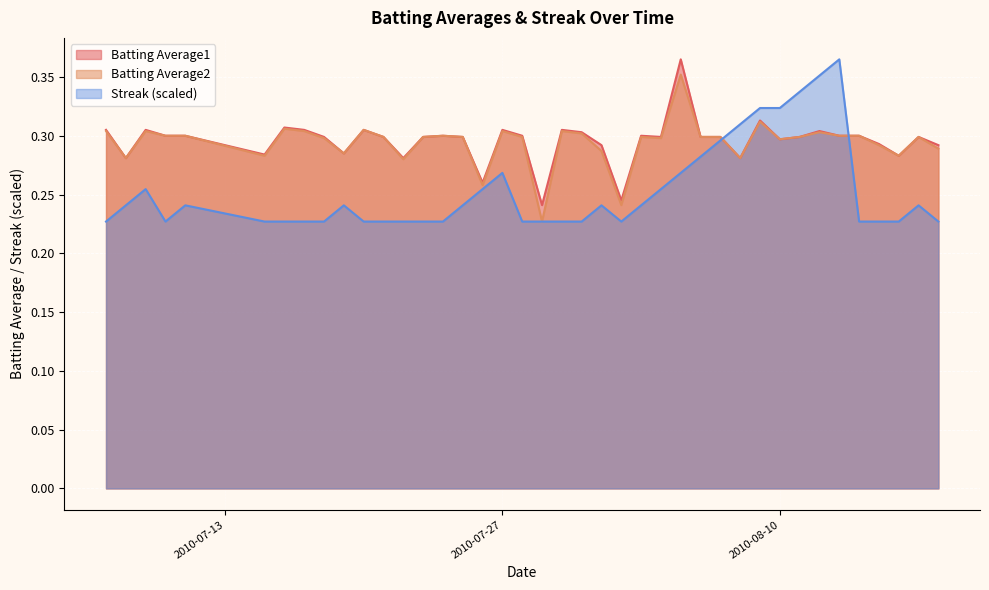

What are all the series names shown in the legend?

Batting Average1, Batting Average2, Streak (scaled)